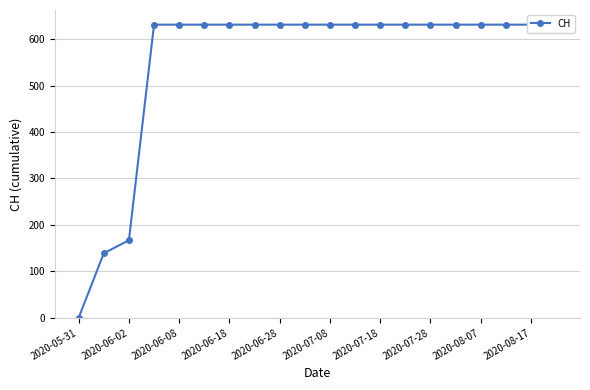

What is the value of the 20th point from the left?

631